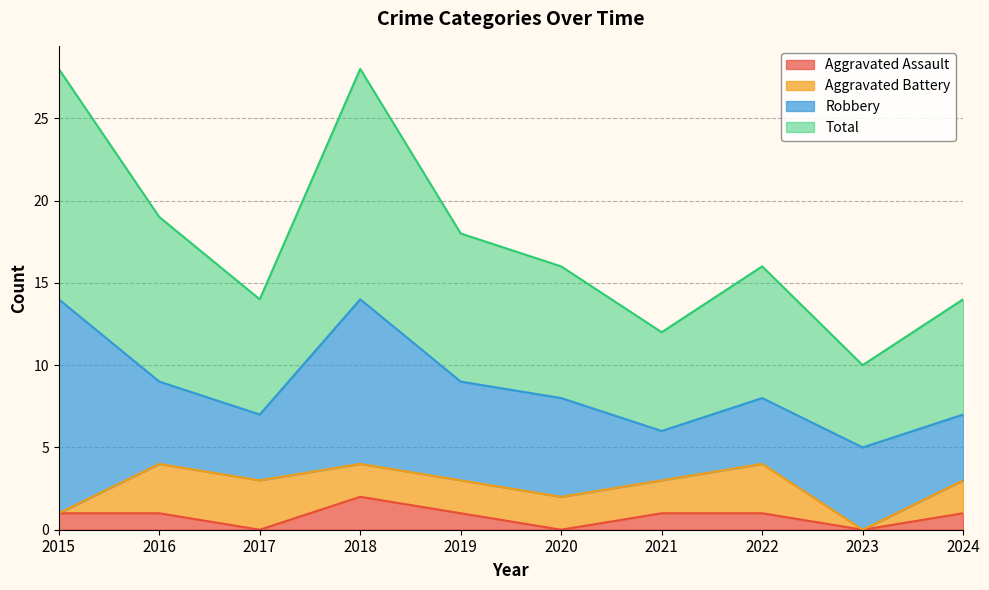

What is the difference between the Total values at 2024 and 2020?

2